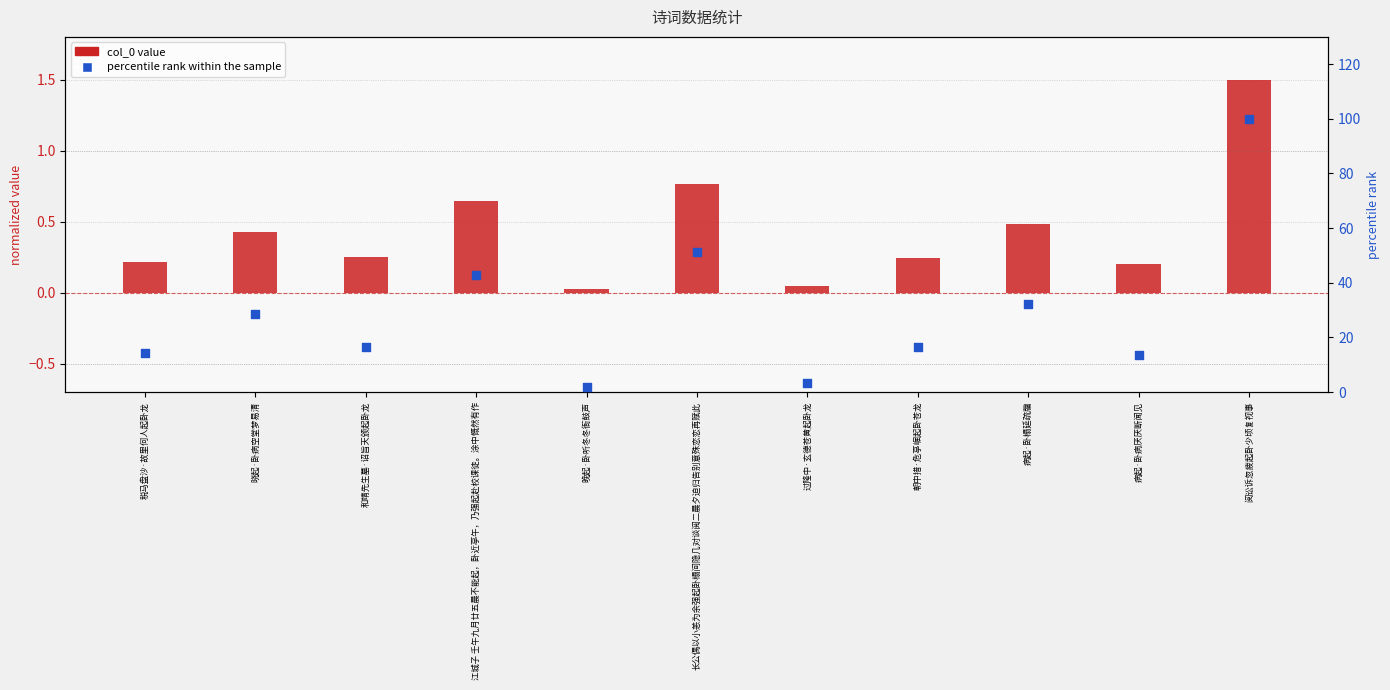

At which category is the sum across all series the highest?

阅讼诉忽疲起卧少顷复视事